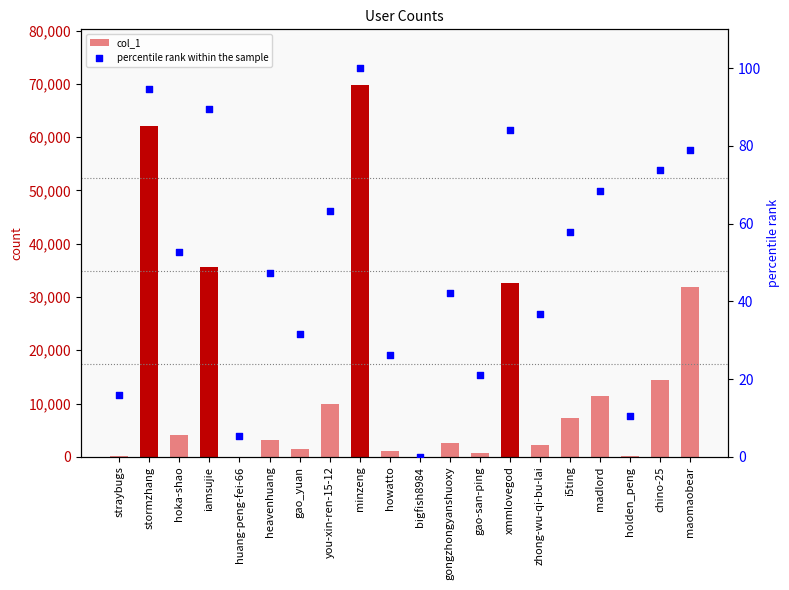

Which series has the largest total across all categories?

col_1